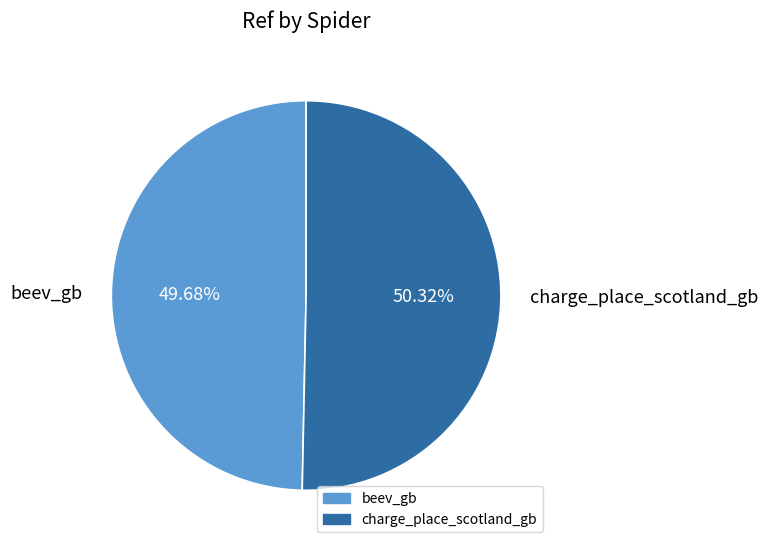

Which has a higher value, charge_place_scotland_gb or beev_gb?

charge_place_scotland_gb